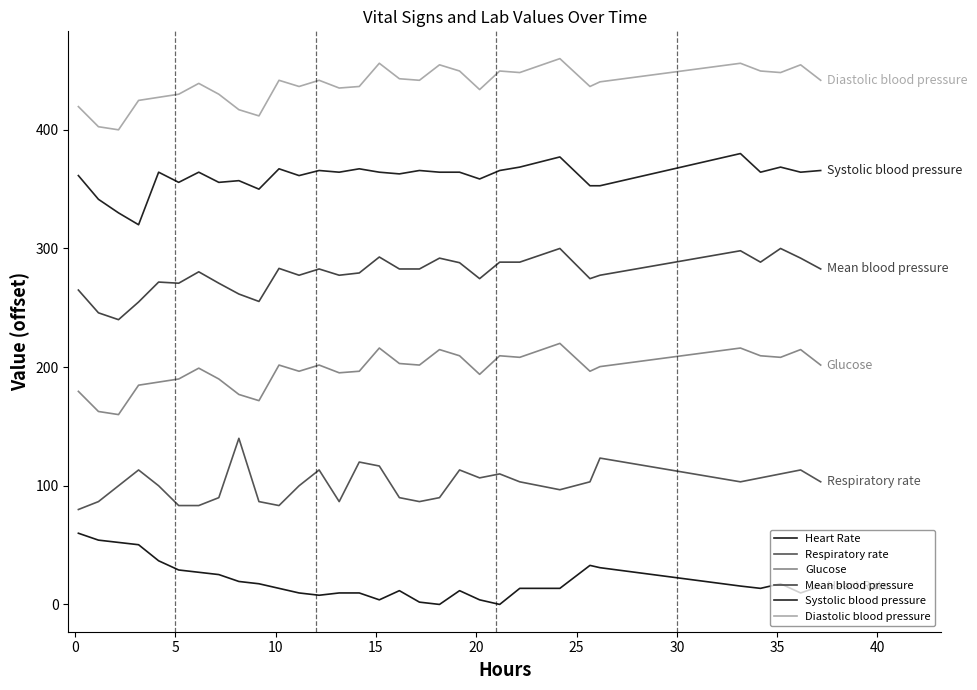

How many lines are shown in the chart?

6